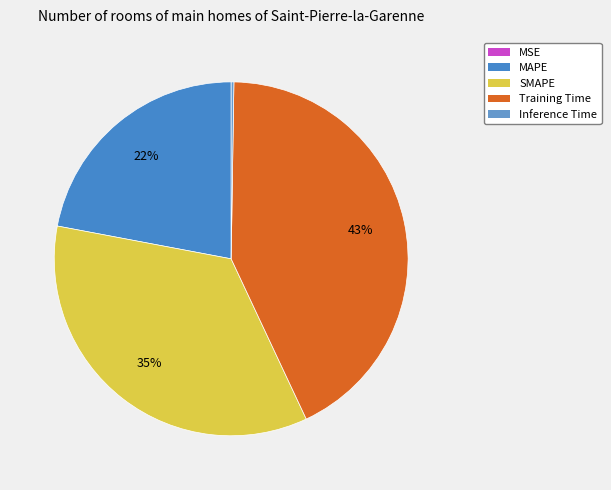

Which has a higher value, SMAPE or Training Time?

Training Time